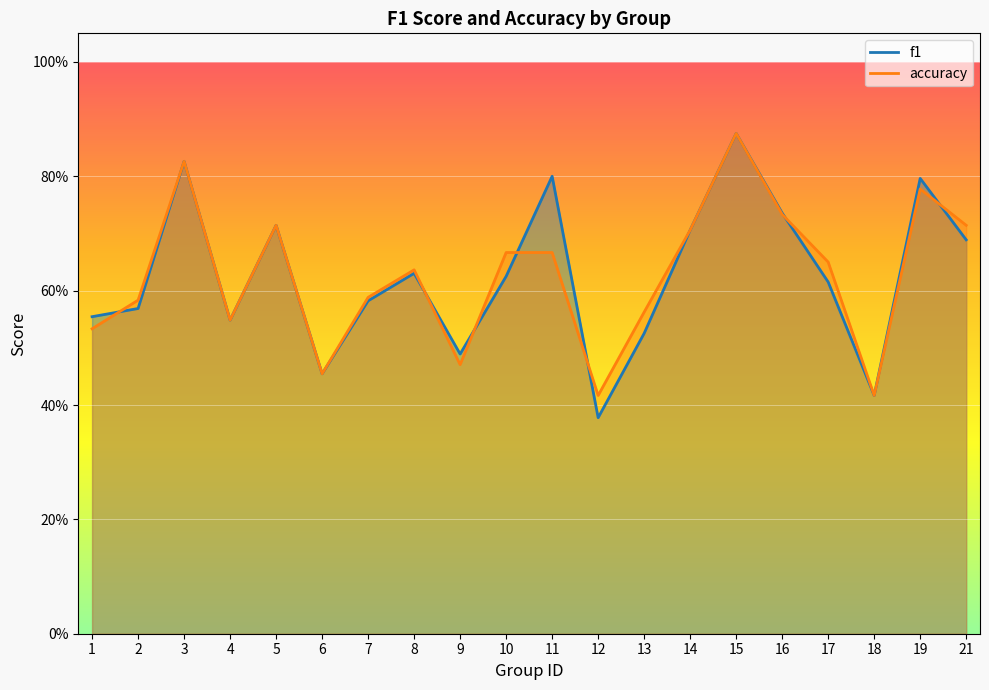

True or false: accuracy has more than 1 points higher than both neighbors.

True